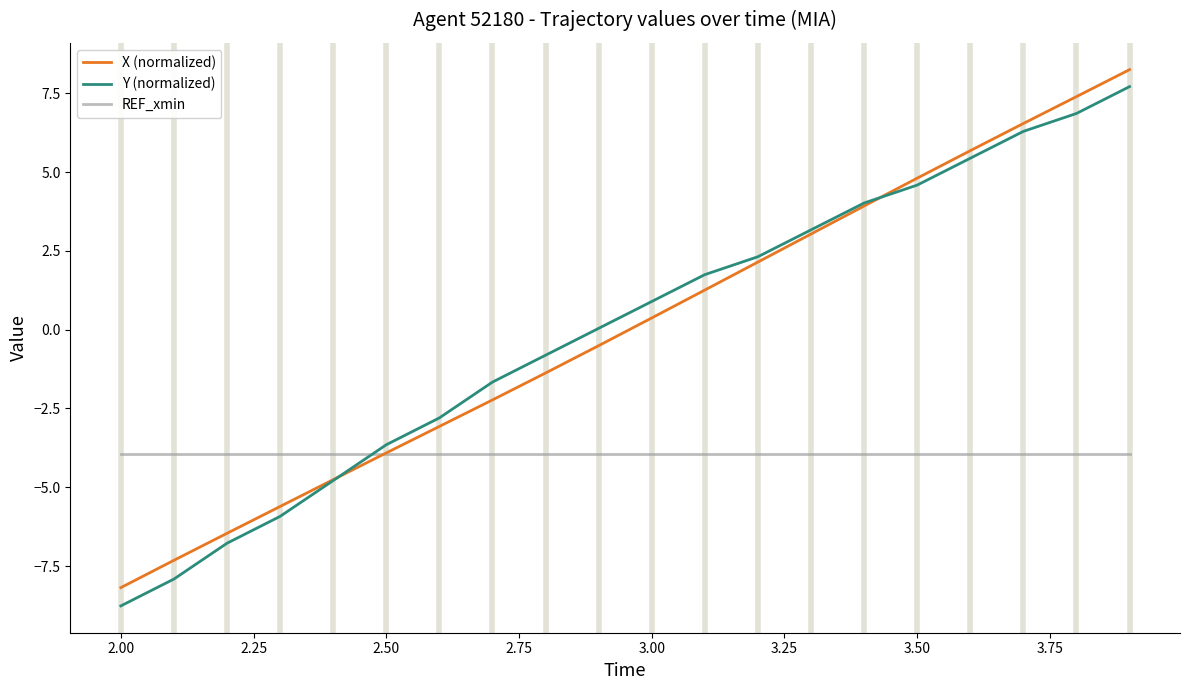

What is the minimum value for Y (normalized)?

-8.8